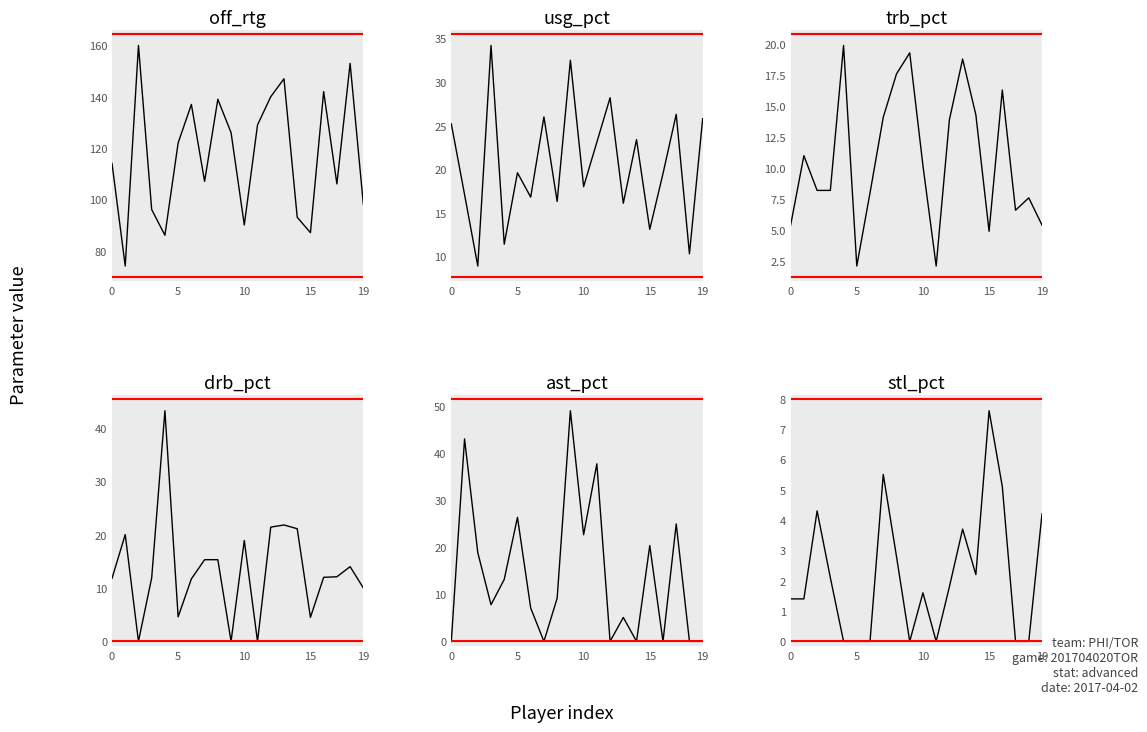

How many intersections are there between trb_pct and stl_pct?

2